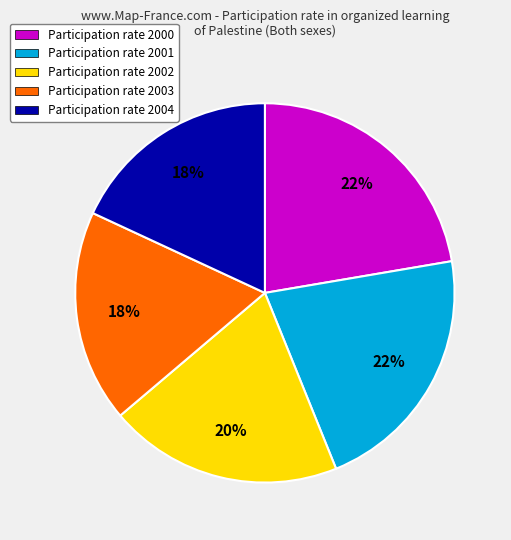

The Participation rate 2001 slice represents 22% of the pie. True or false?

True